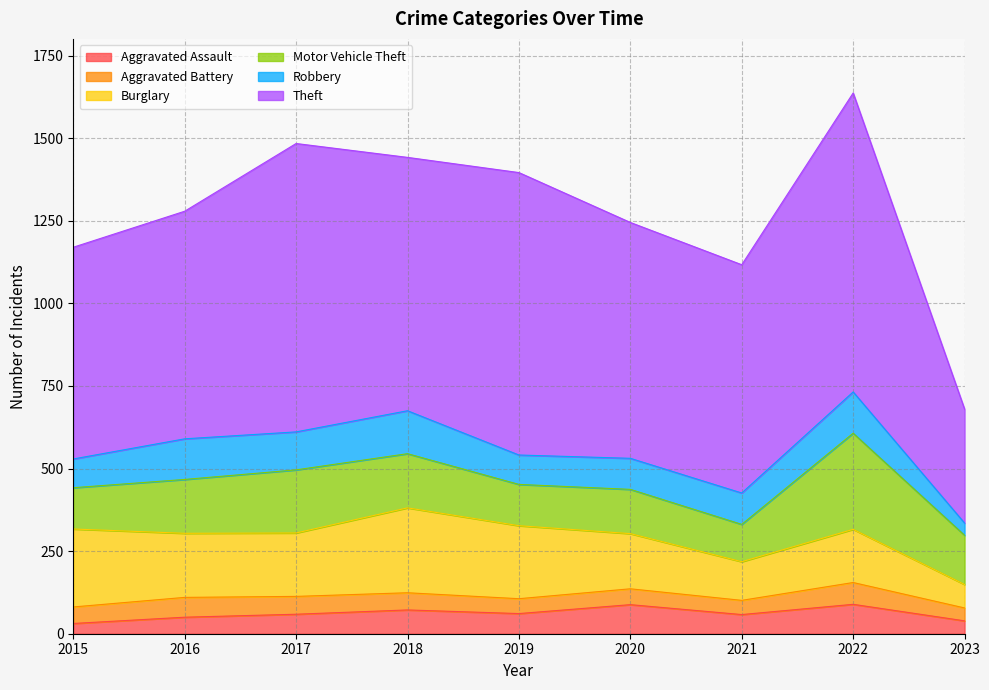

What is the average value of the Aggravated Battery series?

51